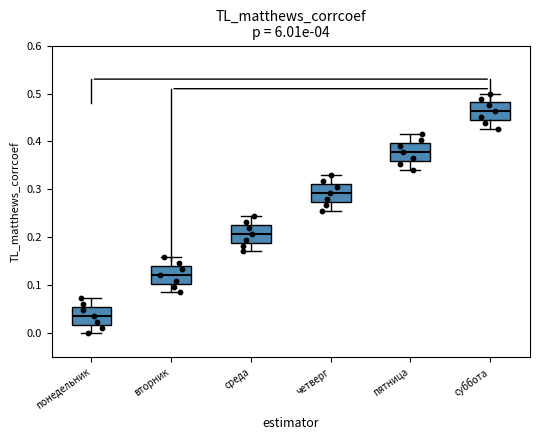

Reading left to right, read every box against the y-axis: the position of its median line, the range the box covers, and the ends of its whiskers. The values are not printed on the chart, so give them approximately, as read against the axis.

понедельник: median 0.04, box 0.02 to 0.05, whiskers 0.00 to 0.07
вторник: median 0.12, box 0.10 to 0.14, whiskers 0.09 to 0.16
среда: median 0.21, box 0.19 to 0.23, whiskers 0.17 to 0.24
четверг: median 0.29, box 0.27 to 0.31, whiskers 0.26 to 0.33
пятница: median 0.38, box 0.36 to 0.40, whiskers 0.34 to 0.41
суббота: median 0.46, box 0.45 to 0.48, whiskers 0.43 to 0.50